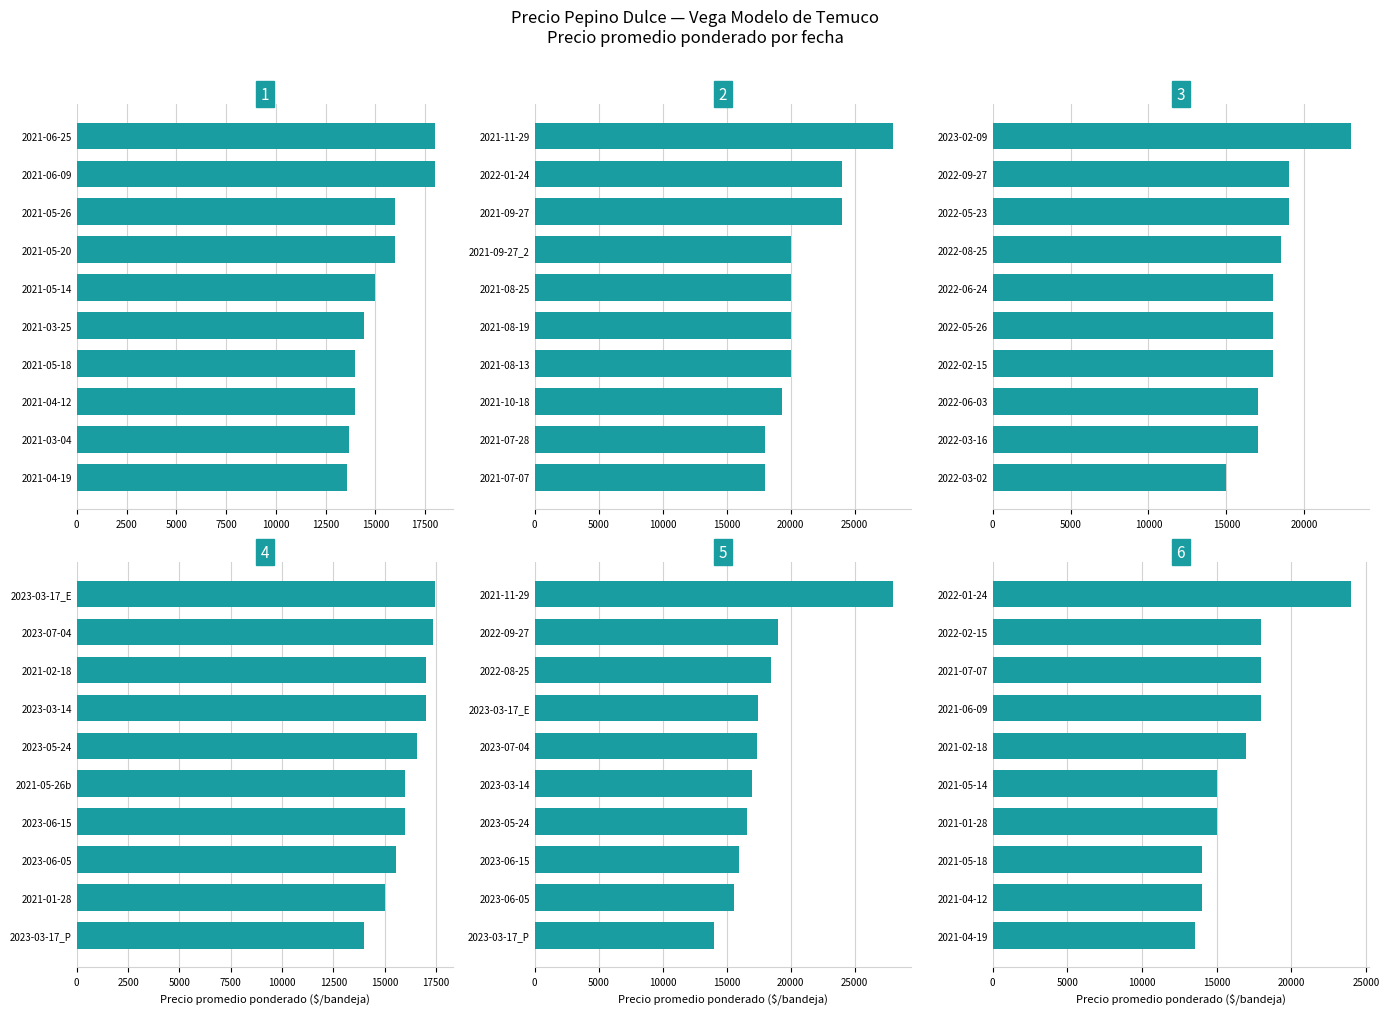

How many groups of bars are there?

10